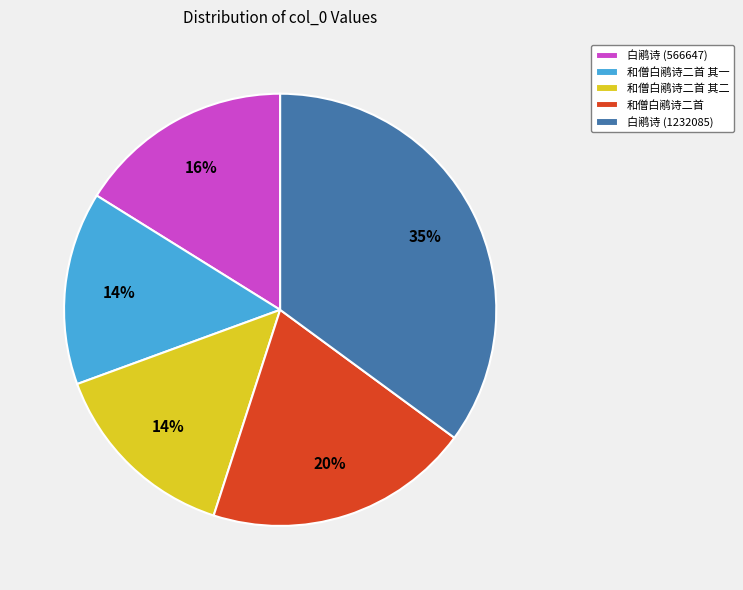

Which slice is the largest?

白鹇诗 (1232085)